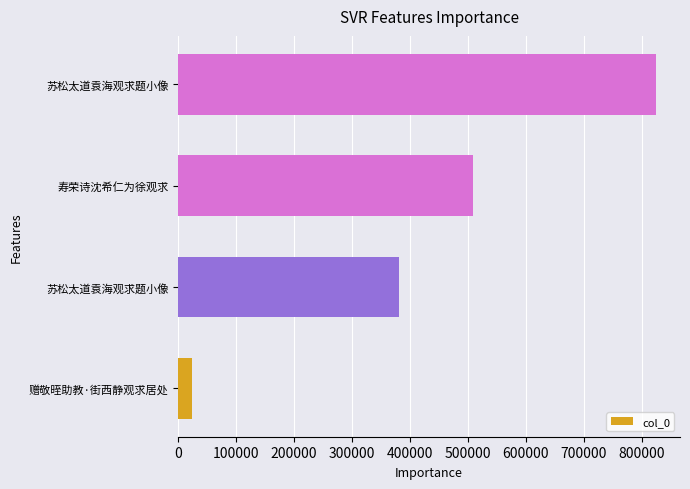

How many values are below 509374?

2